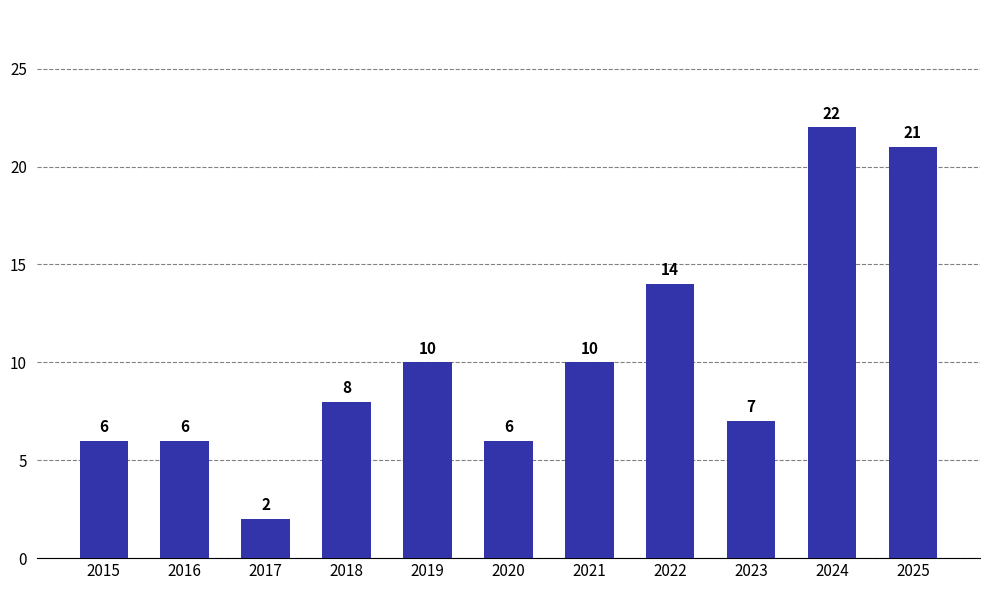

Reading left to right, transcribe all the data shown in this chart.

2015=6	2016=6	2017=2	2018=8	2019=10	2020=6	2021=10	2022=14	2023=7	2024=22	2025=21